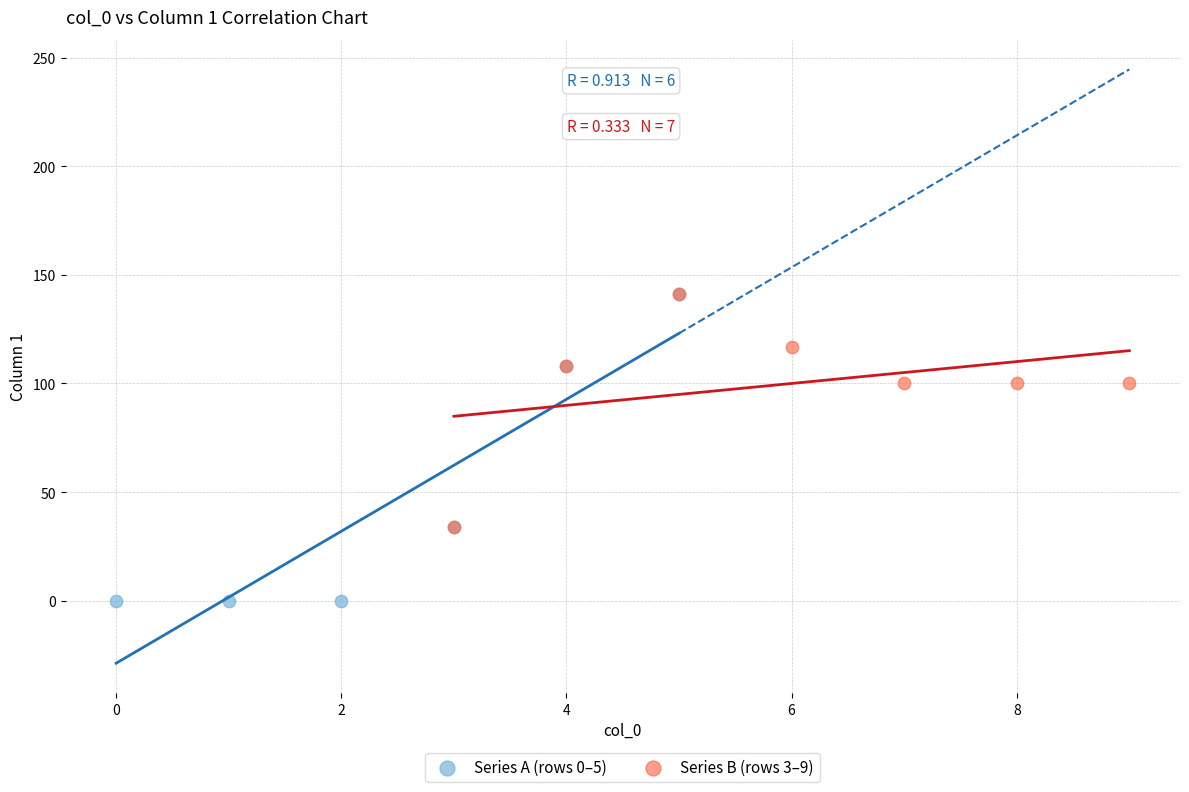

Which series has the widest spread of Y values?

Series A (rows 0–5)